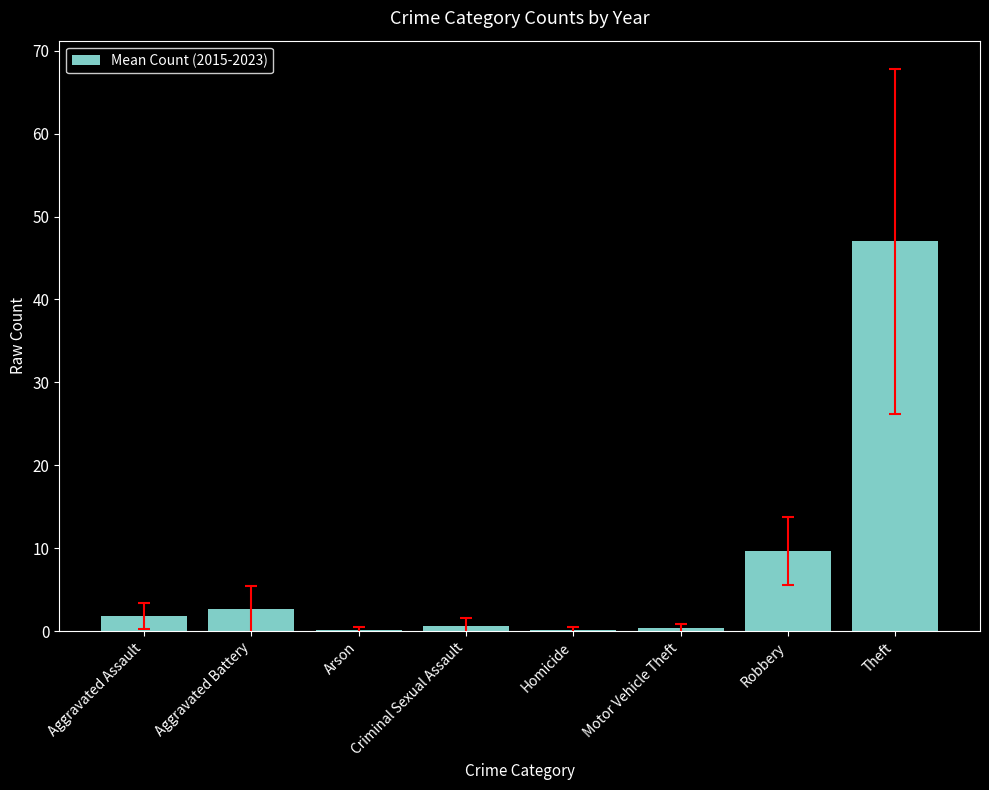

The chart shows a value of 6.3 at Robbery. True or false?

False